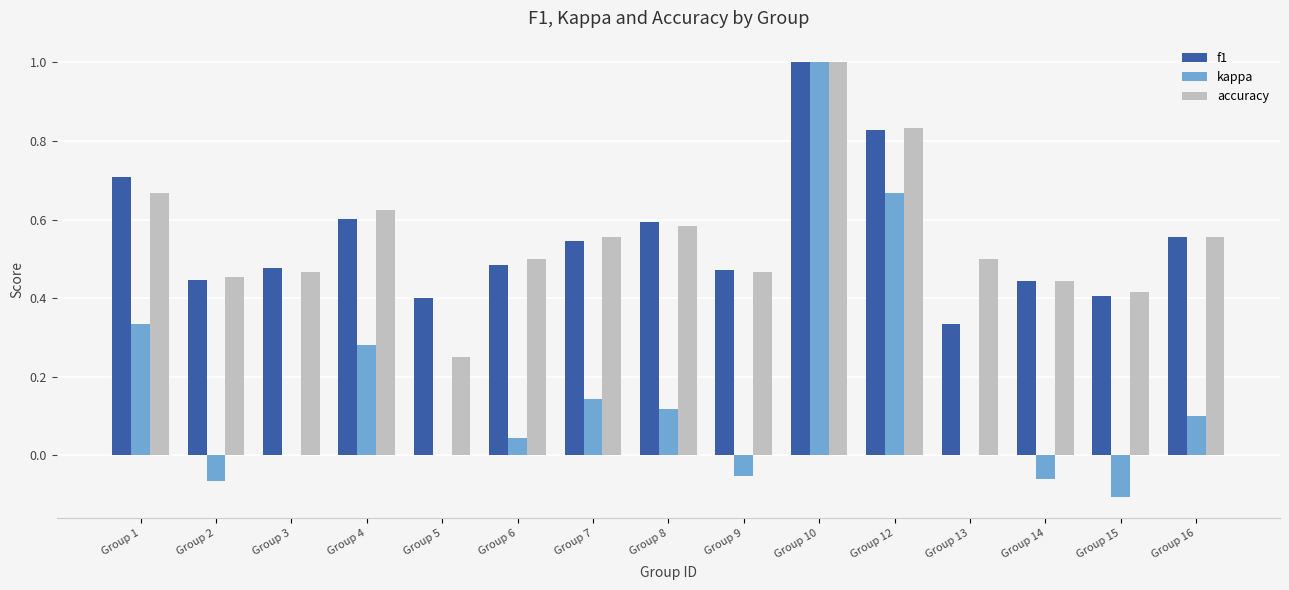

What is the sum of all accuracy values?

8.3